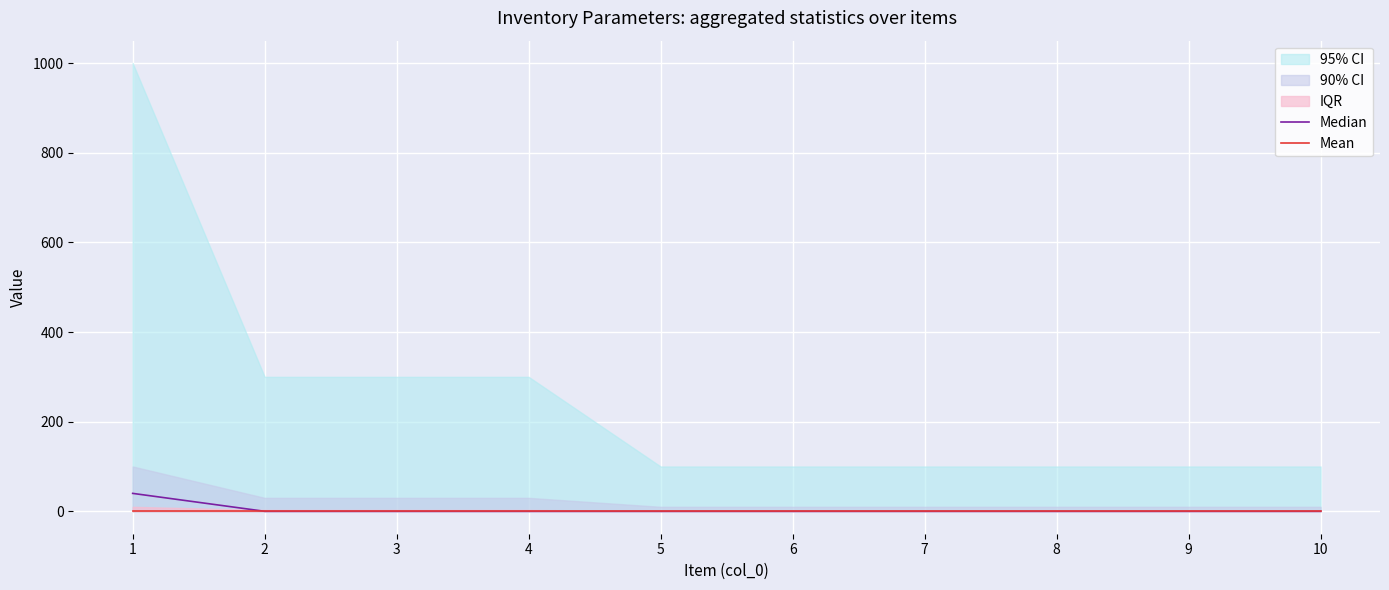

Which label corresponds to the smallest value in the chart?

2